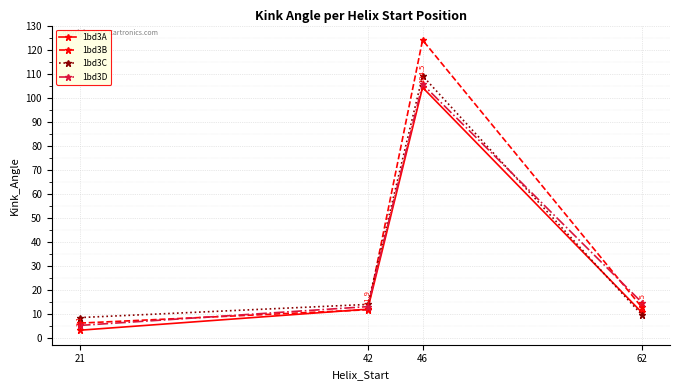

How many values in the 1bd3D series exceed 14?

2